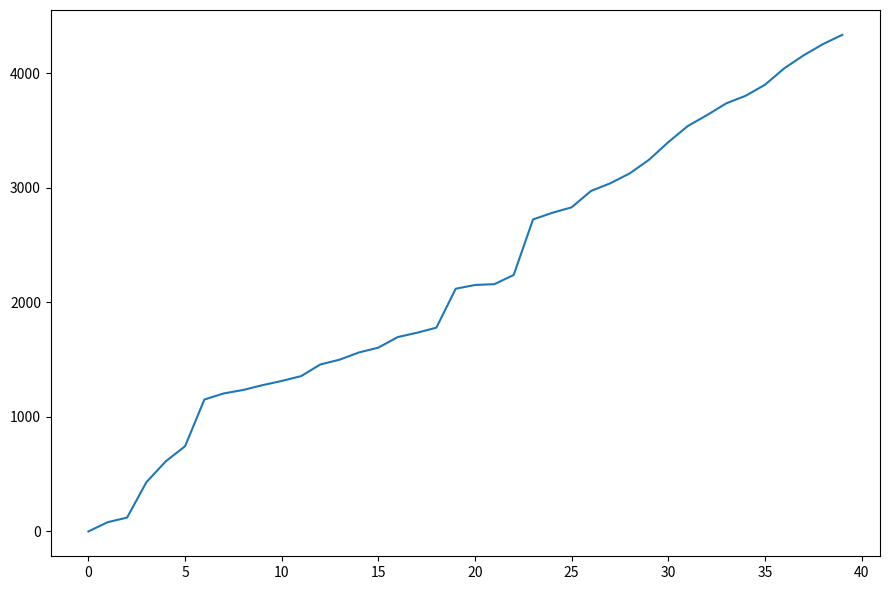

What is the greatest value displayed?

4336